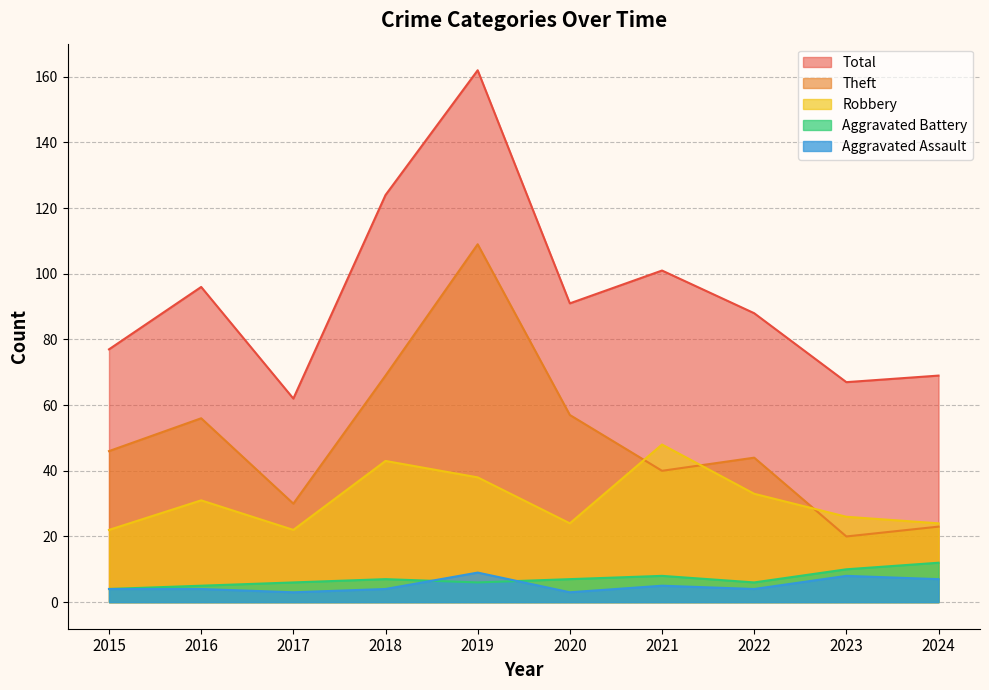

What are all the series names shown in the legend?

Total, Theft, Robbery, Aggravated Battery, Aggravated Assault